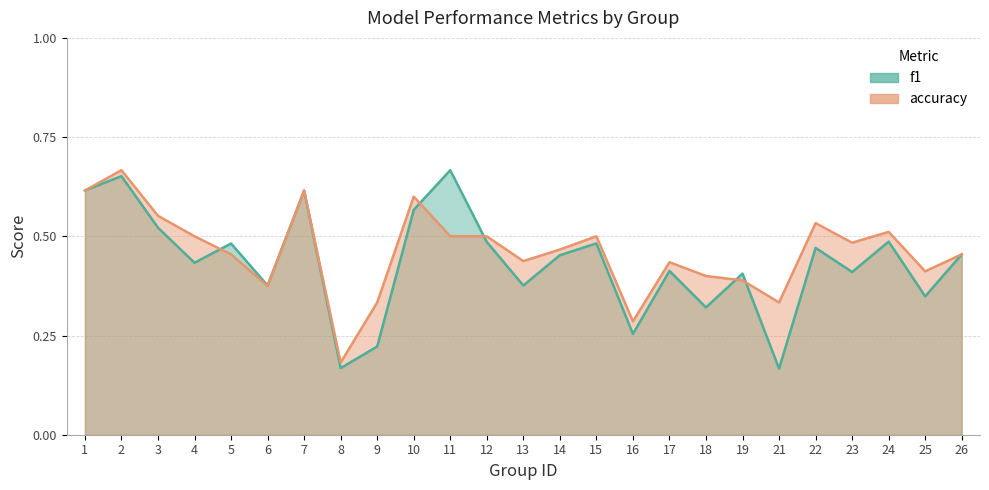

True or false: accuracy has more than 2 points higher than both neighbors.

True